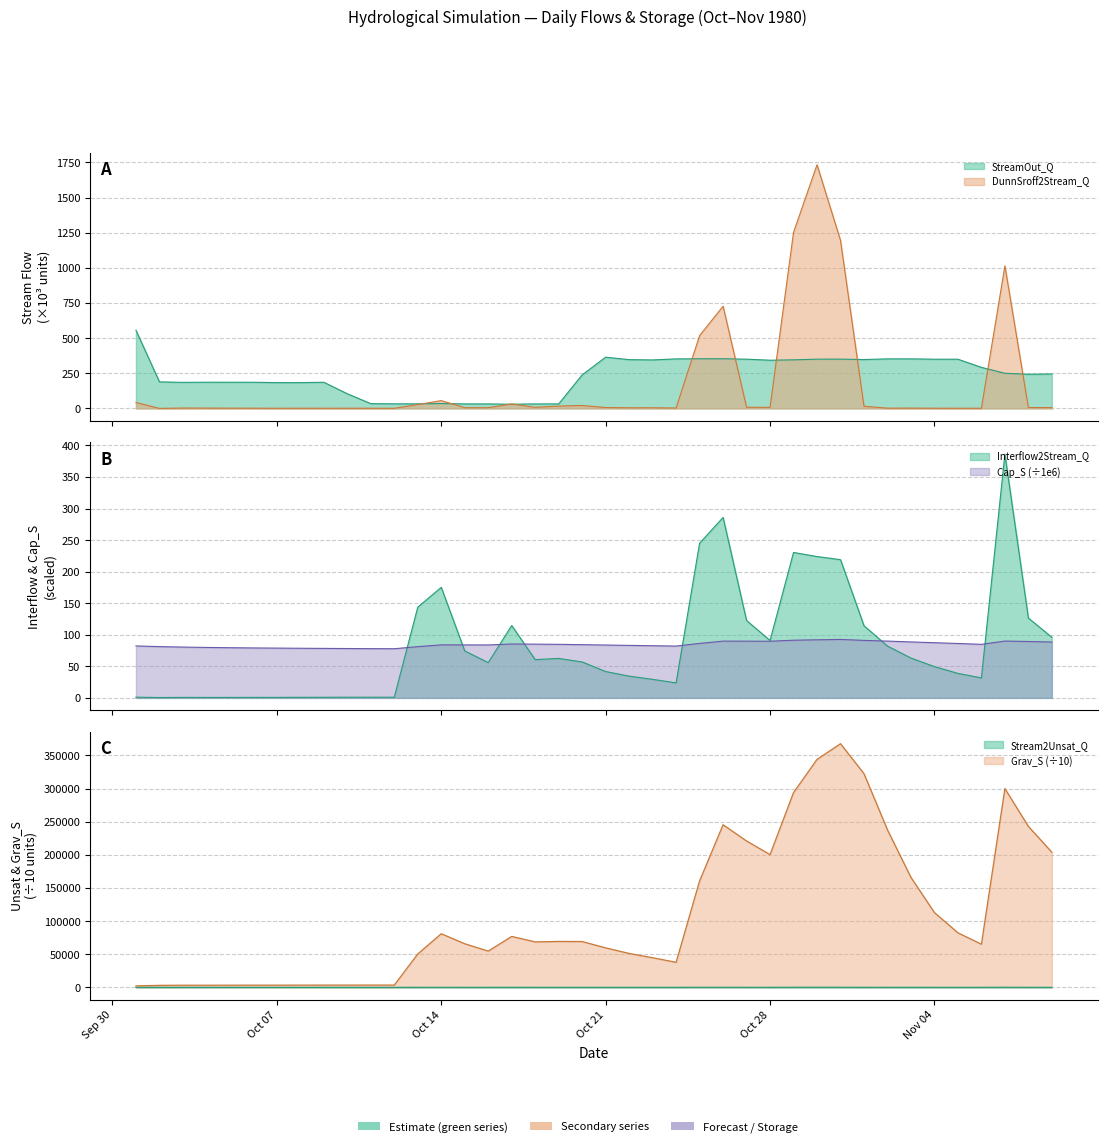

What is the sum of all Interflow2Stream_Q values?

3289.9